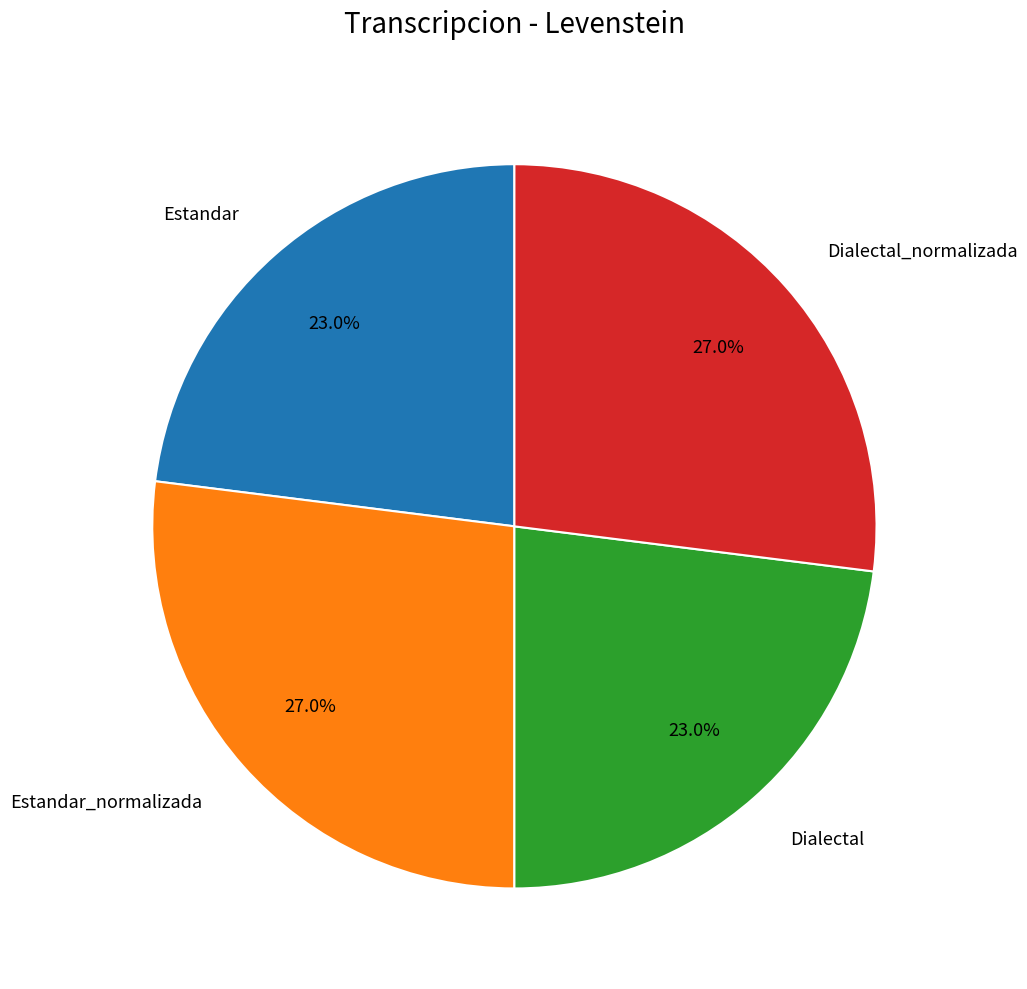

To the nearest percent, what is the difference between the largest and smallest slice percentages?

4%